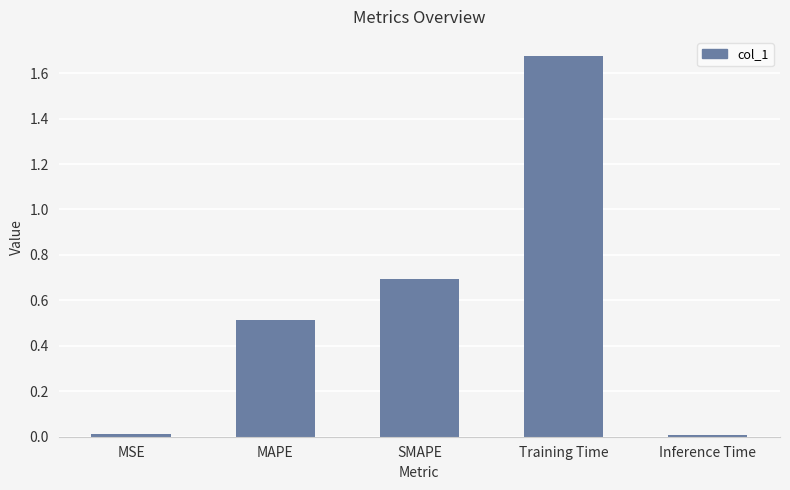

True or false: the data shows 0.5 at Training Time.

False